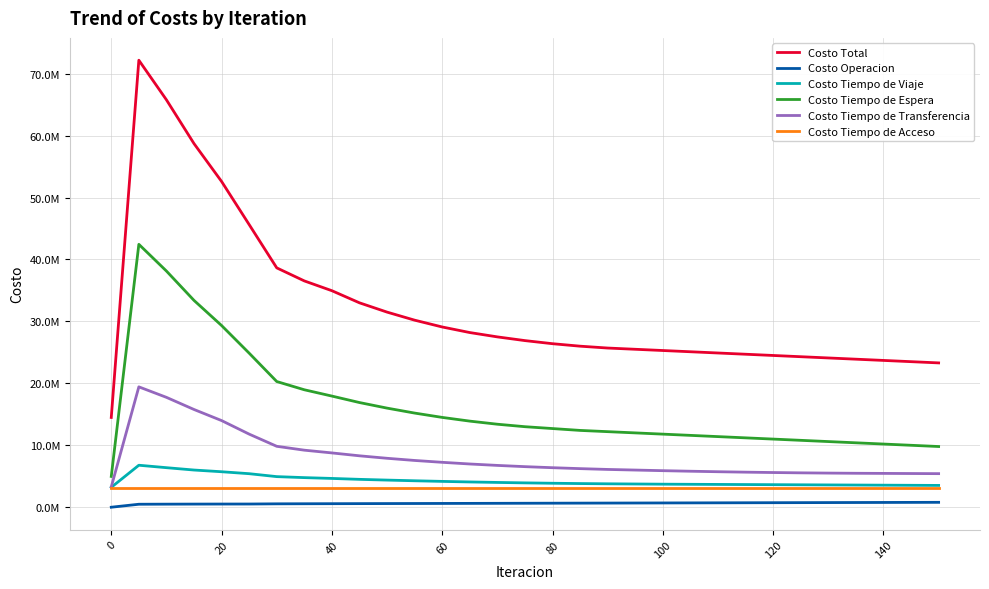

Is this an area chart (filled region under the line)?

No